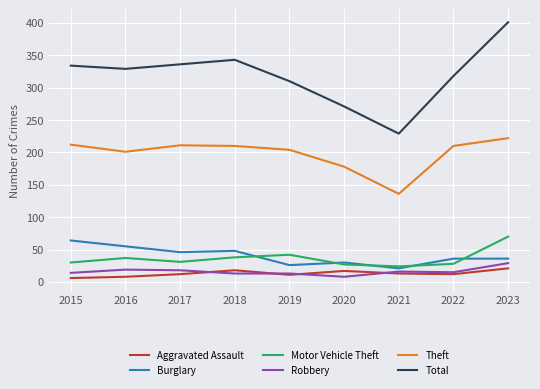

List the series in order of their peak value, lowest first.

Aggravated Assault, Robbery, Burglary, Motor Vehicle Theft, Theft, Total